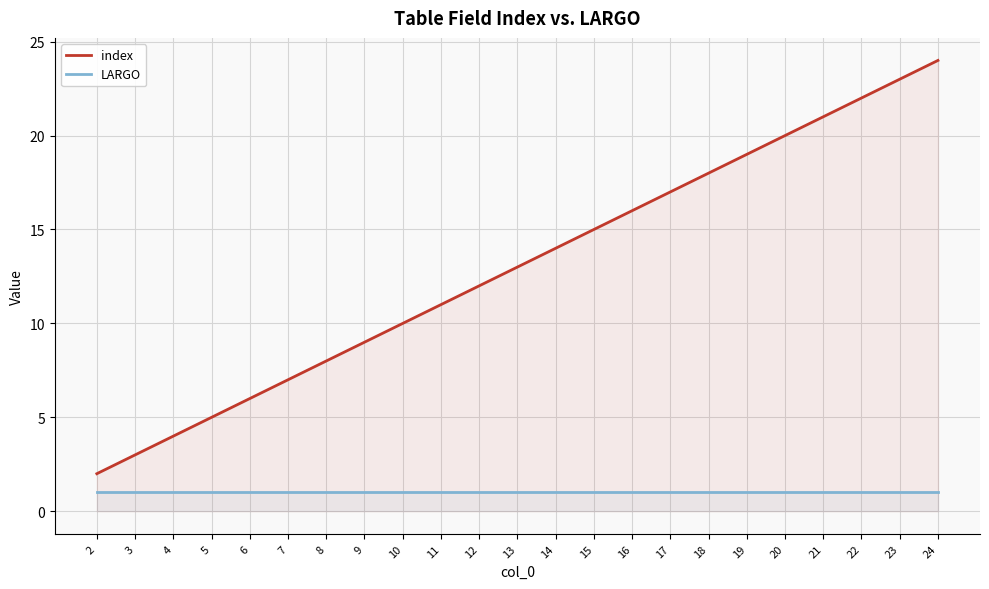

Count the number of data series in this chart.

2